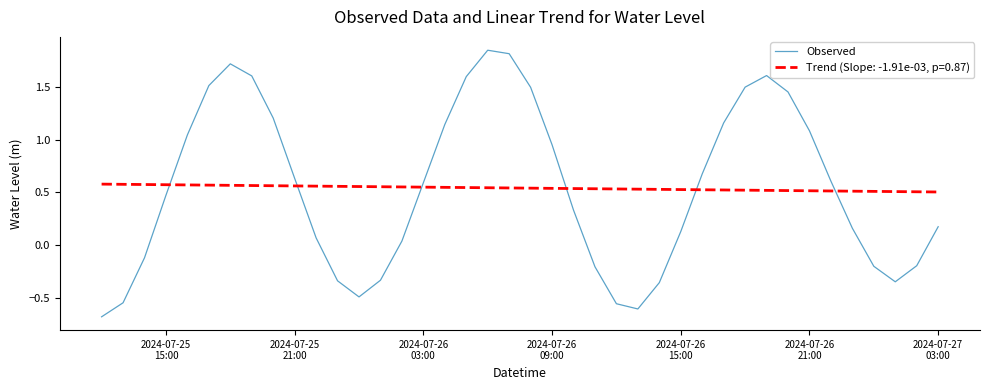

List the series in order of their peak value, highest first.

Observed, Trend (Slope: -1.91e-03, p=0.87)